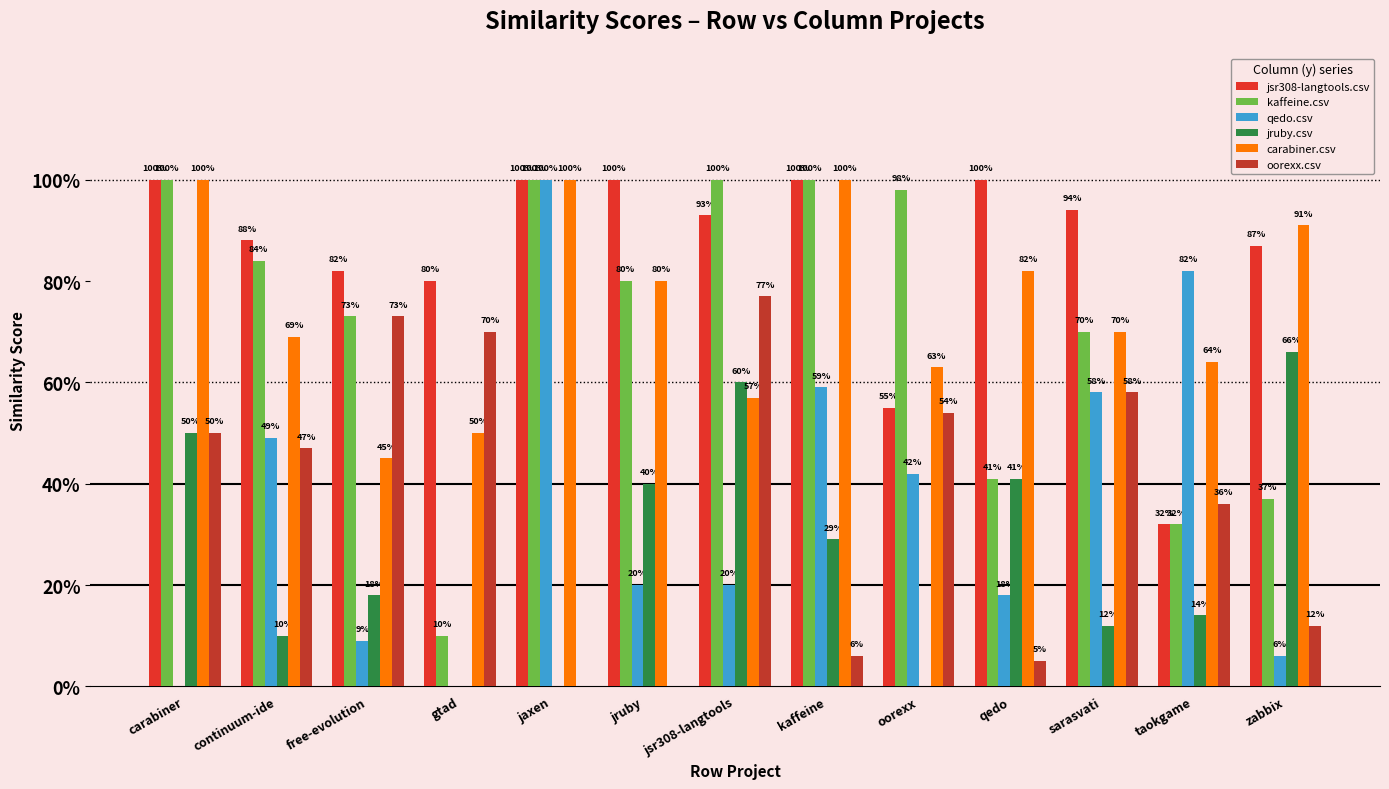

Which label corresponds to the smallest value in the chart?

carabiner